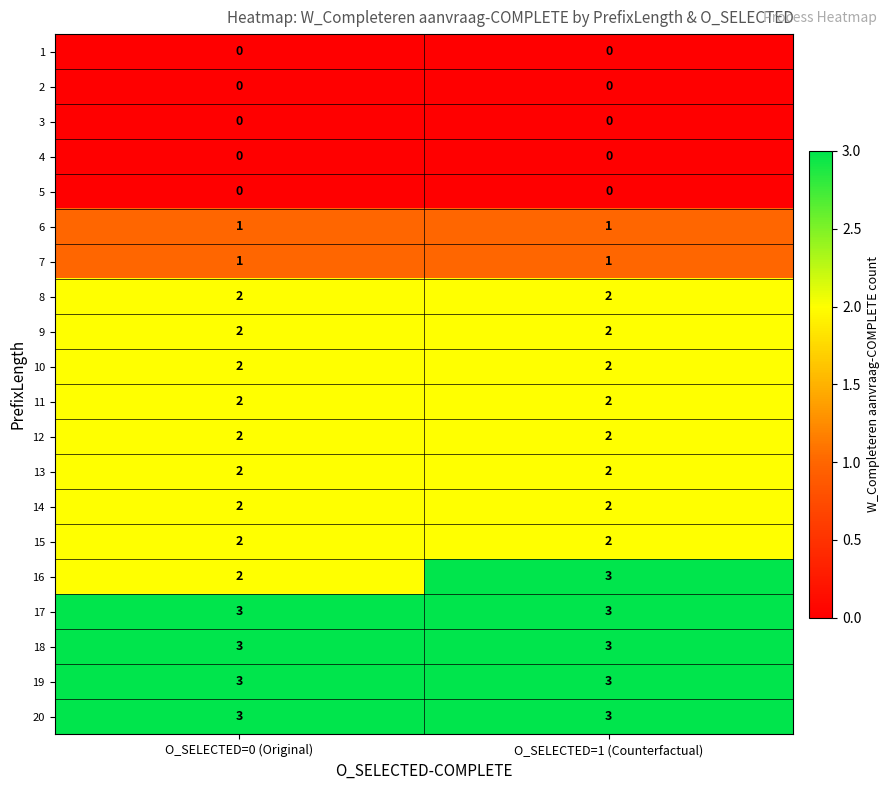

At how many categories does at least one series exceed 0?

2